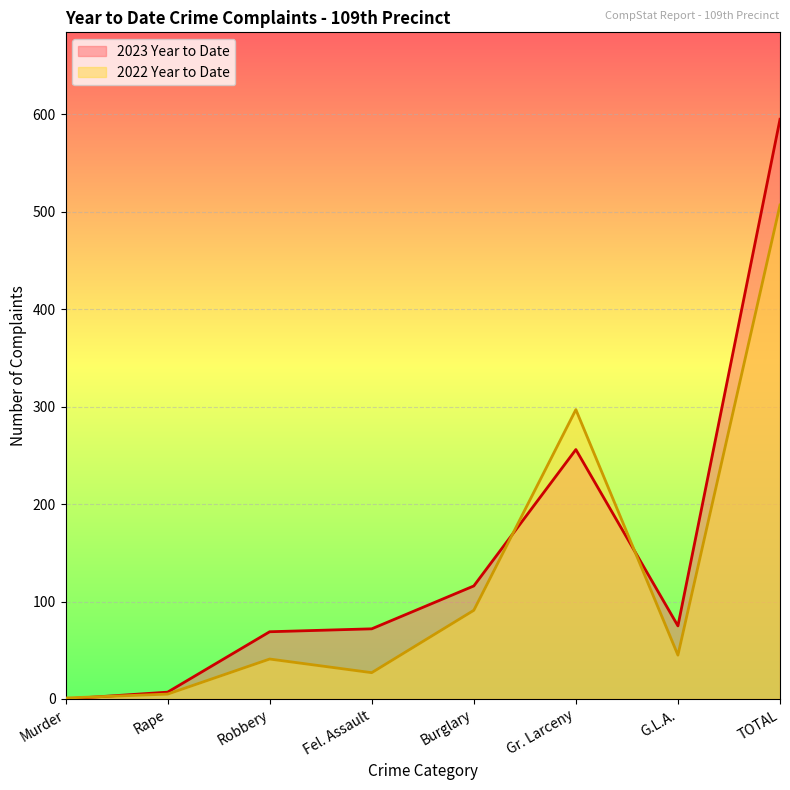

Reading left to right, transcribe all the data shown in this chart.

2023 Year to Date: 0	7	69	72	116	256	75	595
2022 Year to Date: 1	5	41	27	91	297	45	507